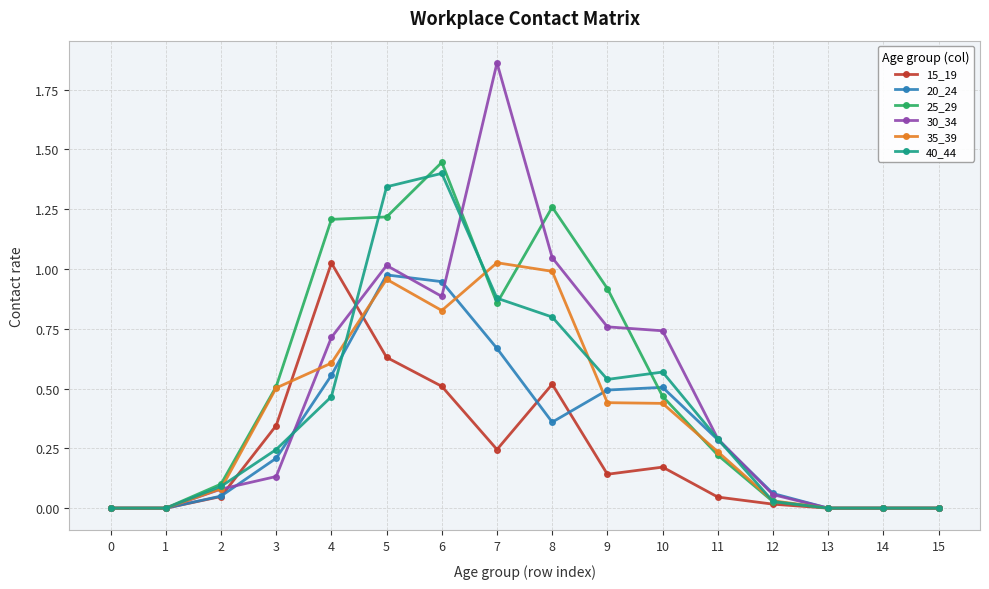

Which series changed the most between 4 and 11?

25_29